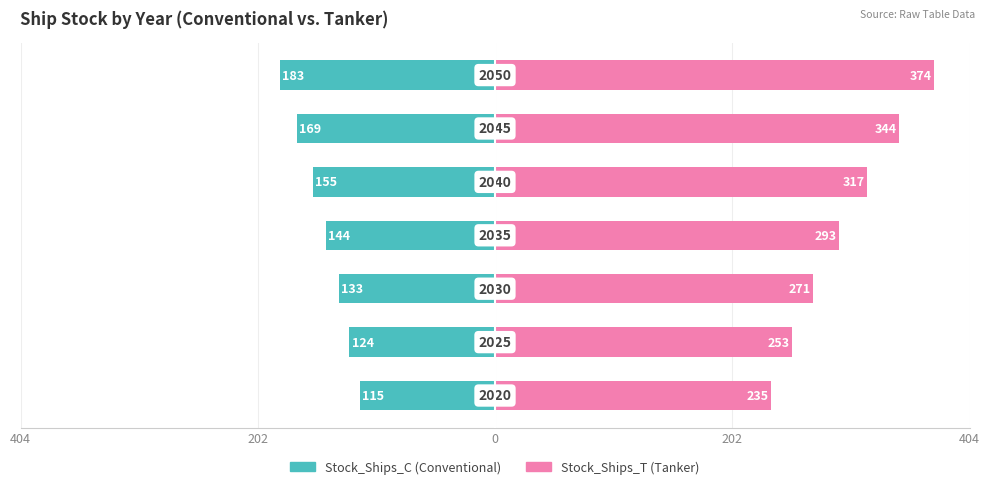

How many data points in Stock_Ships_T are above 293?

3